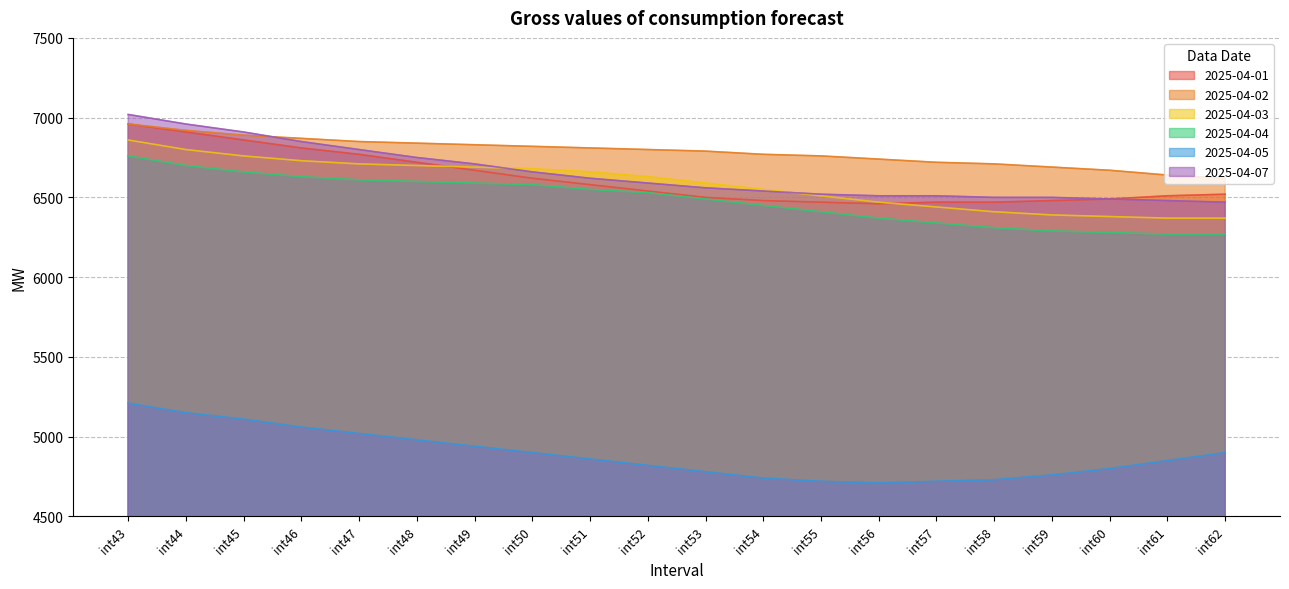

Which series has the widest spread of values?

2025-04-07